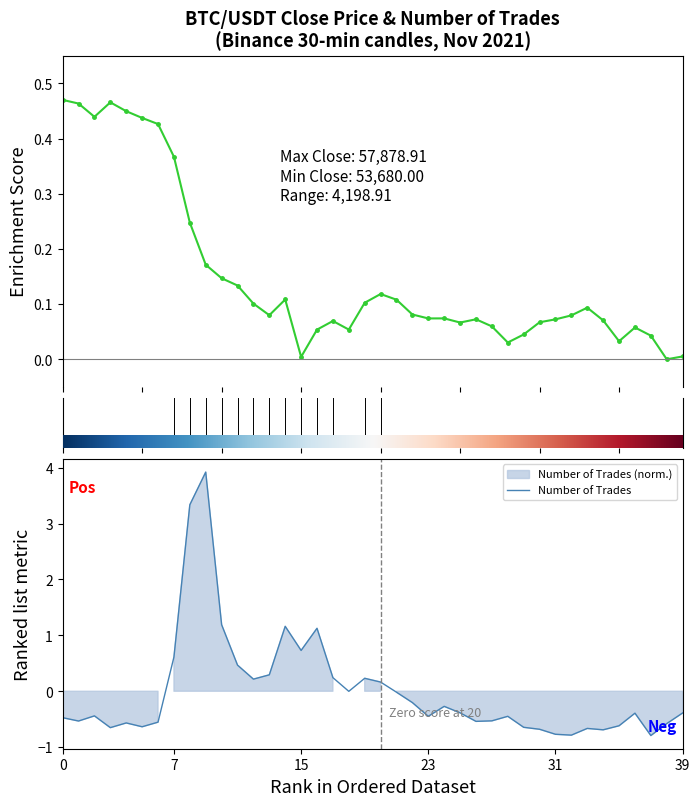

Rank the series by their maximum value, from highest to lowest.

number_of_trades, close_price